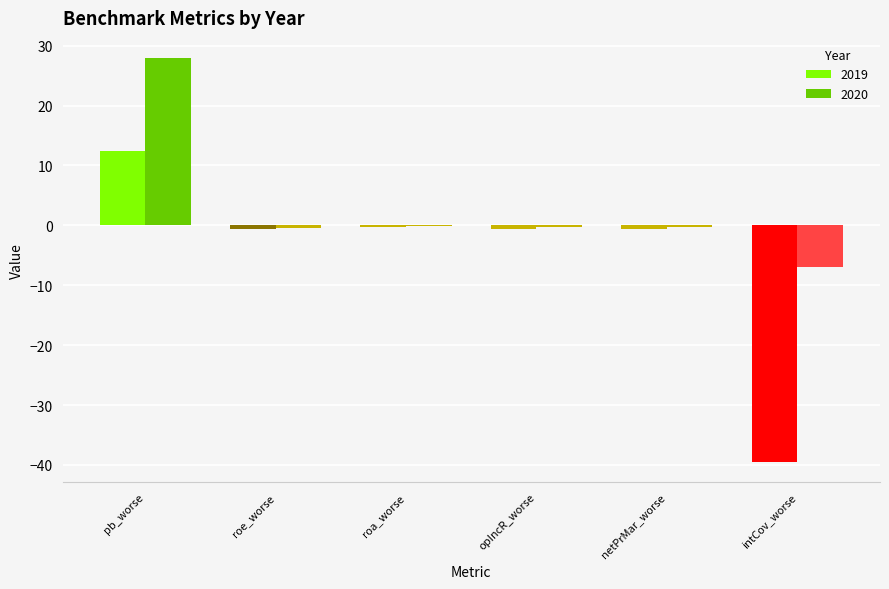

What is the greatest value displayed?

27.9